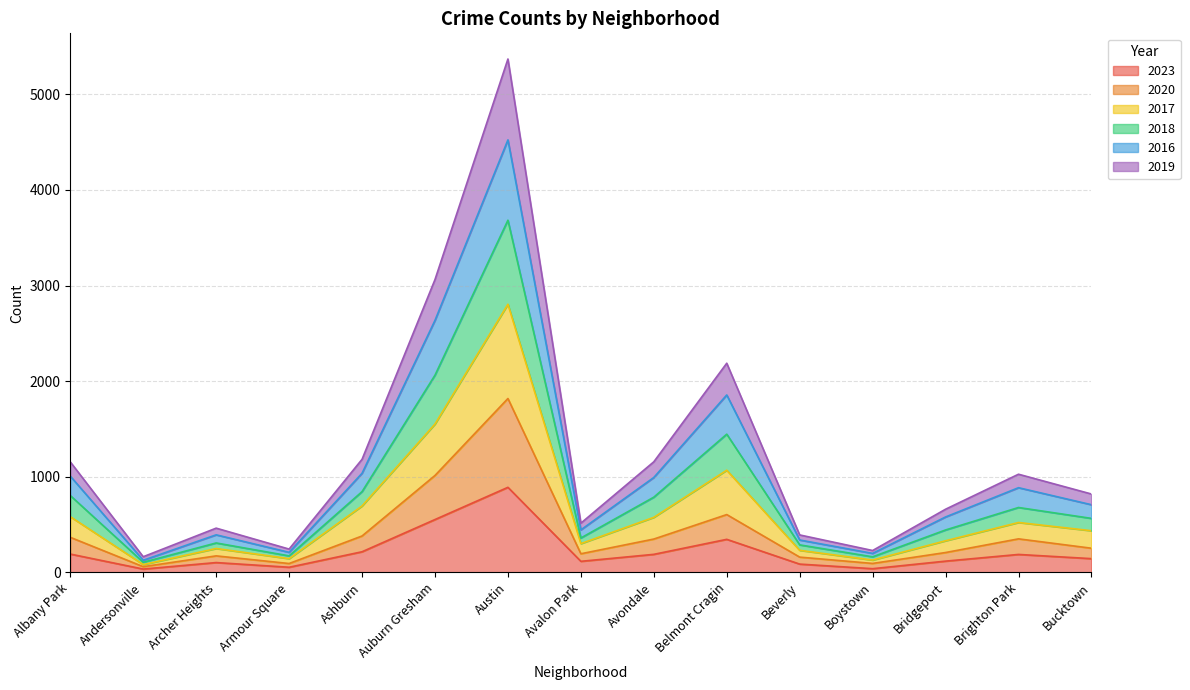

At which label is 2023 closest to 462?

Auburn Gresham